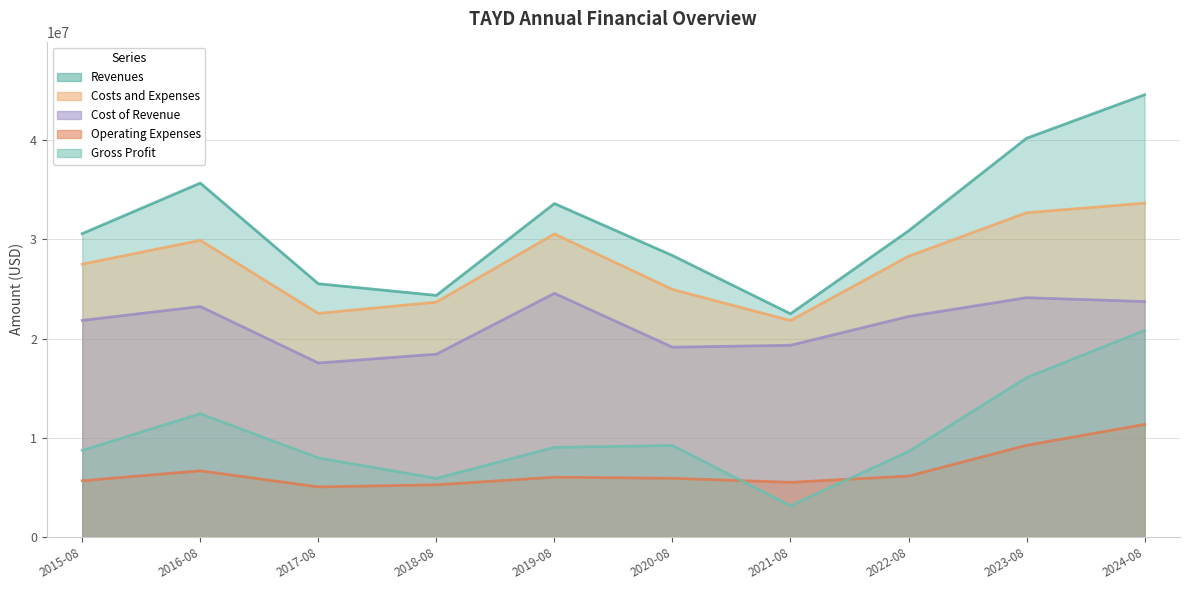

Which series has the largest range (max minus min)?

Revenues